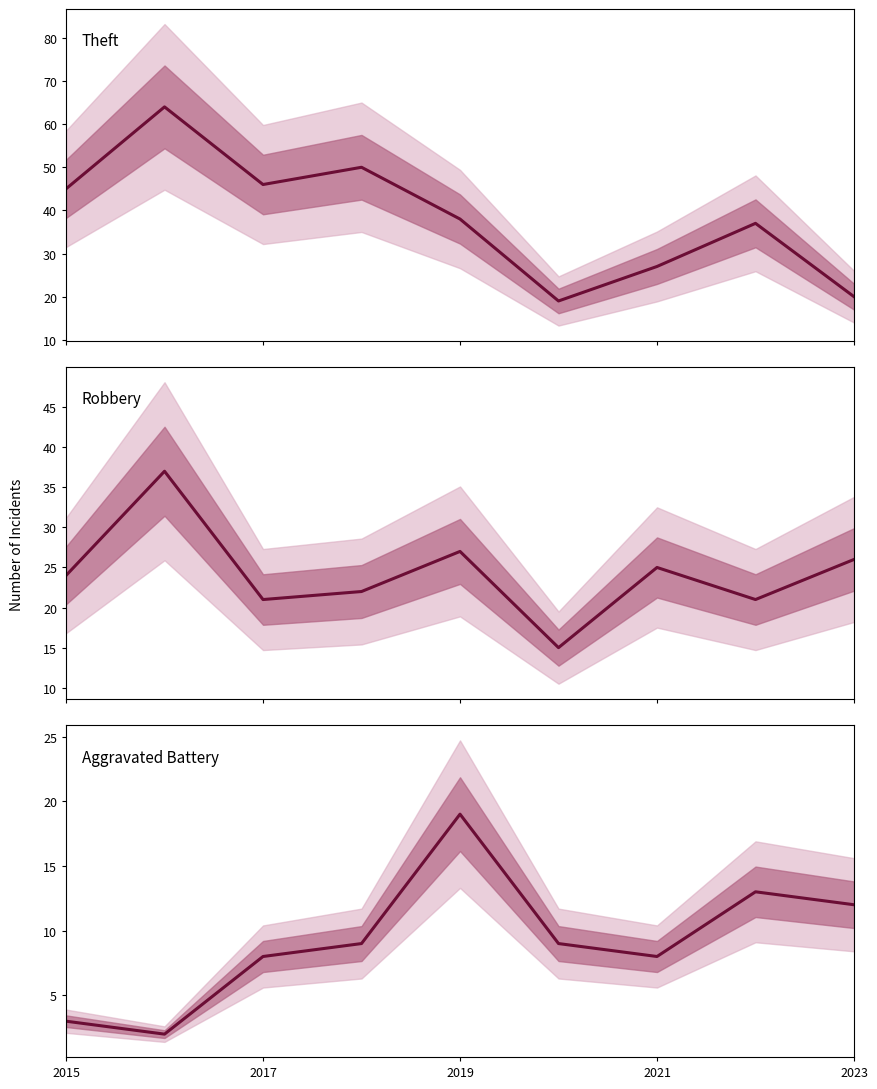

Where does the Theft series first go above 38?

2015